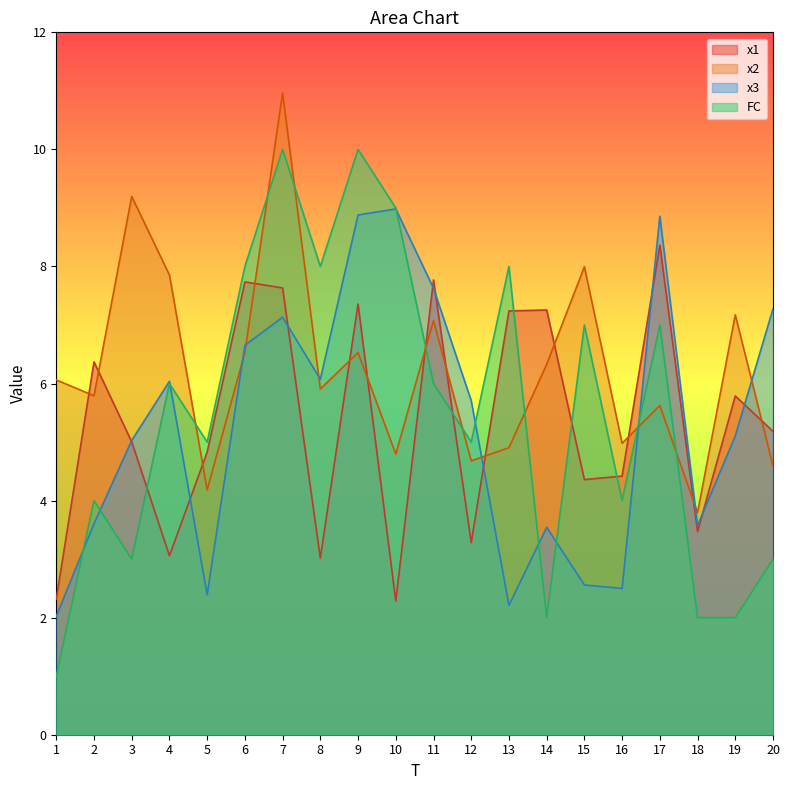

What is the lowest value of the x1 series?

2.3